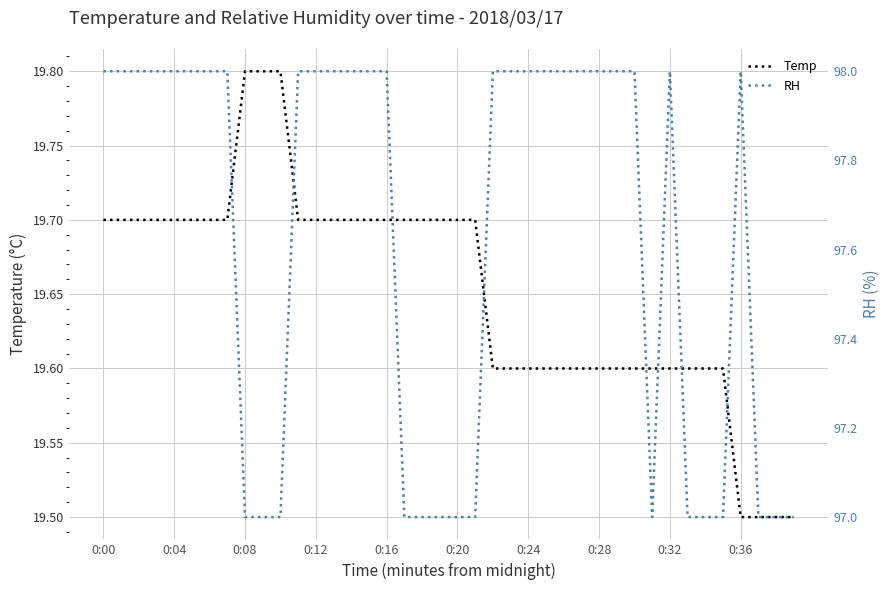

True or false: RH and Temp intersect in this chart.

False